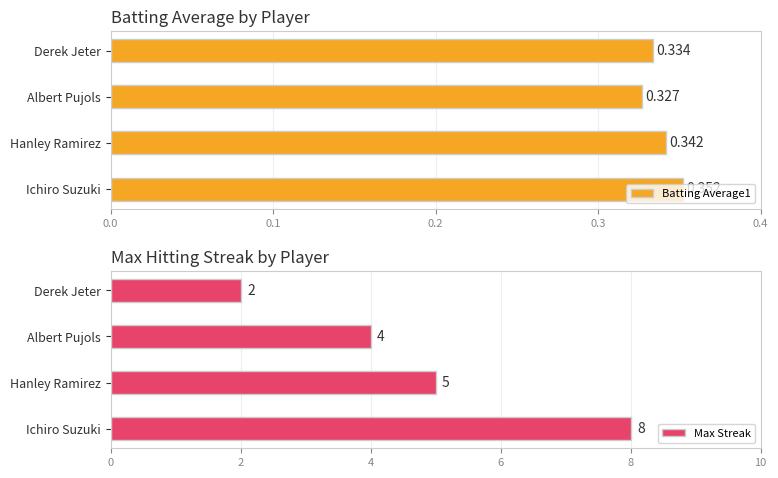

What are all the series names shown in the legend?

Batting Average1, Max Streak